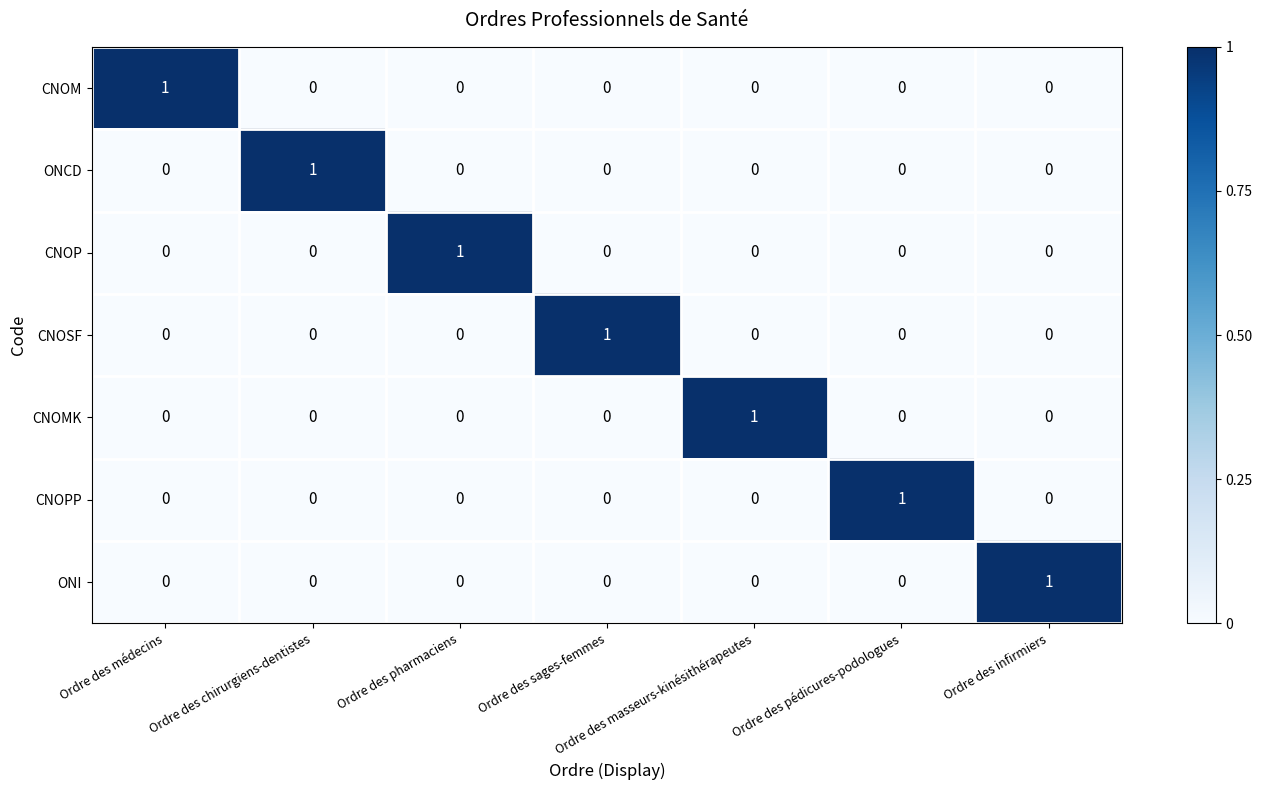

What is the maximum value shown in the chart?

1